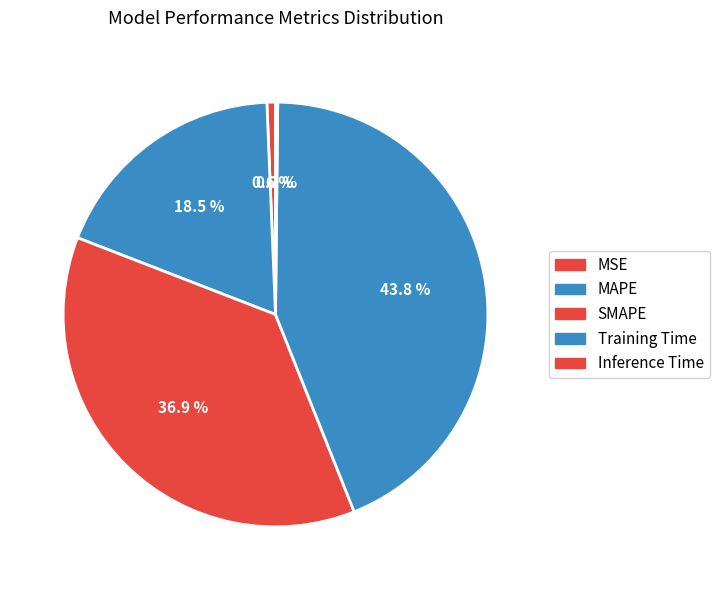

Count the number of slices in the pie.

5